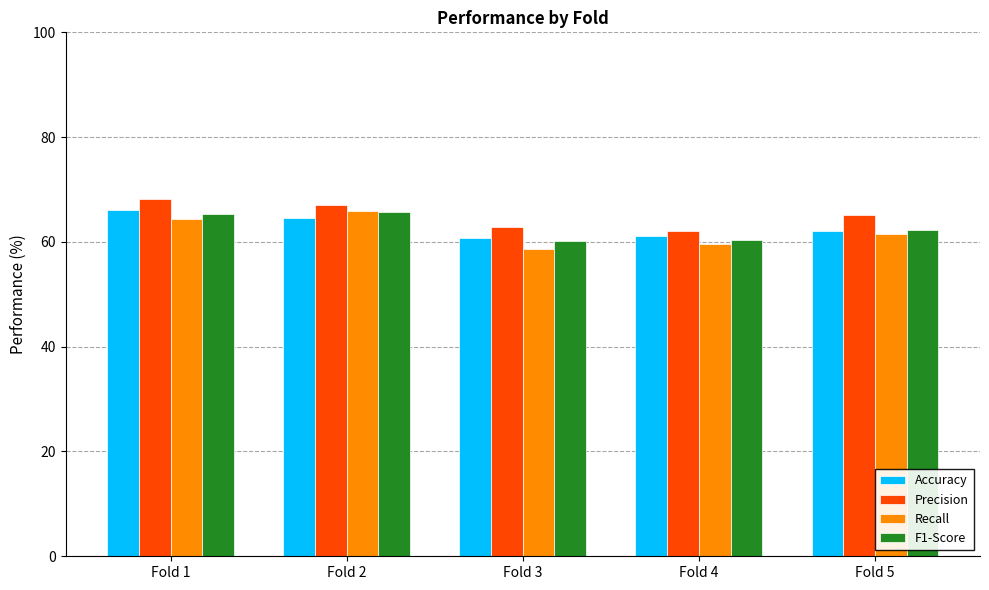

What is the greatest value displayed?

68.2